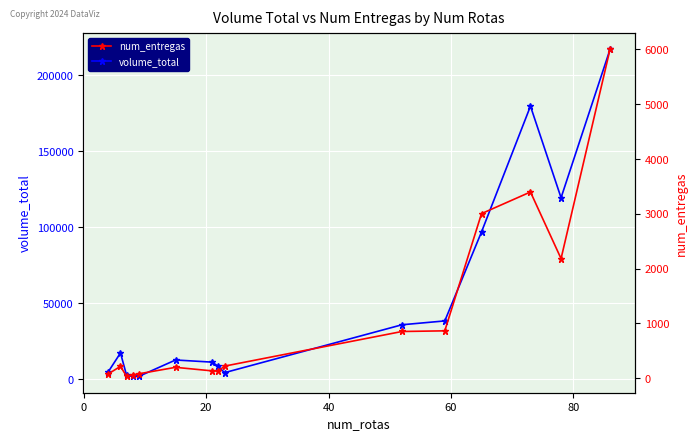

What is the value of the volume_total point at the 10th from the left?

35878.6